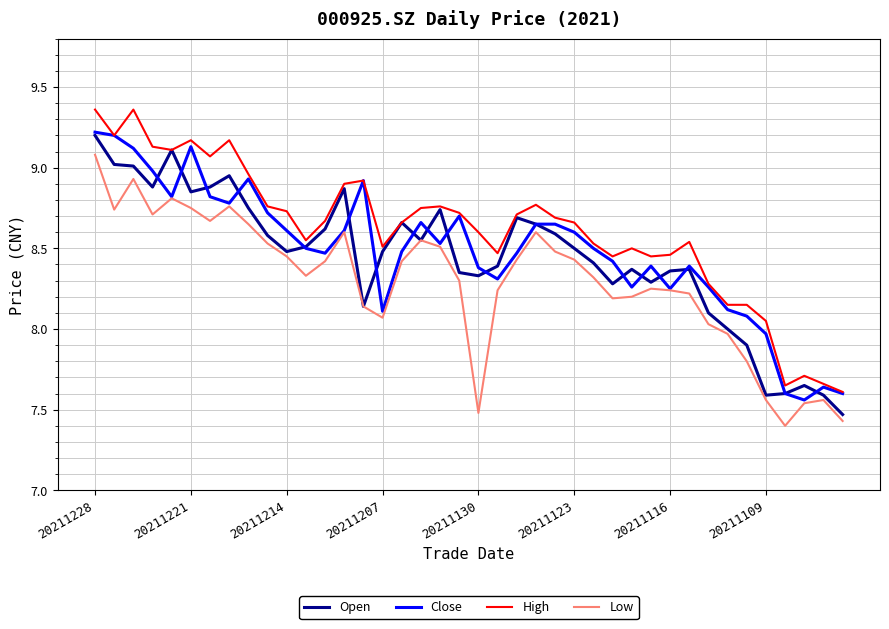

True or false: Low and High cross at least once.

False